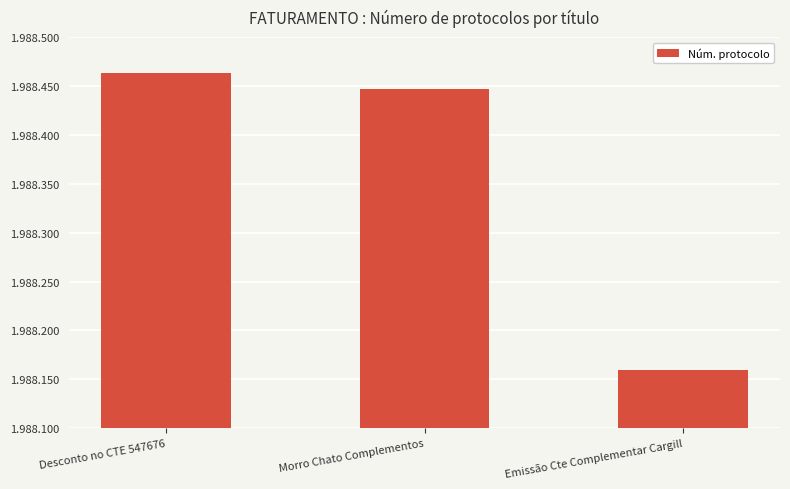

True or false: the data shows 1235328 at Emissão Cte Complementar Cargill.

False